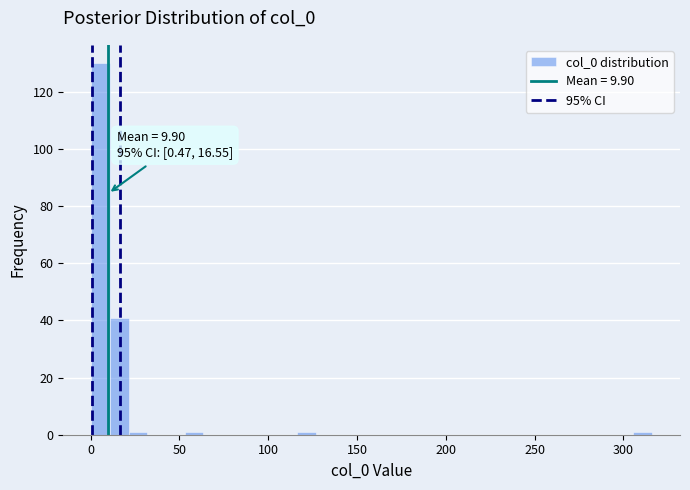

Read against the x-axis, roughly where is the centre of the tallest bar?

5